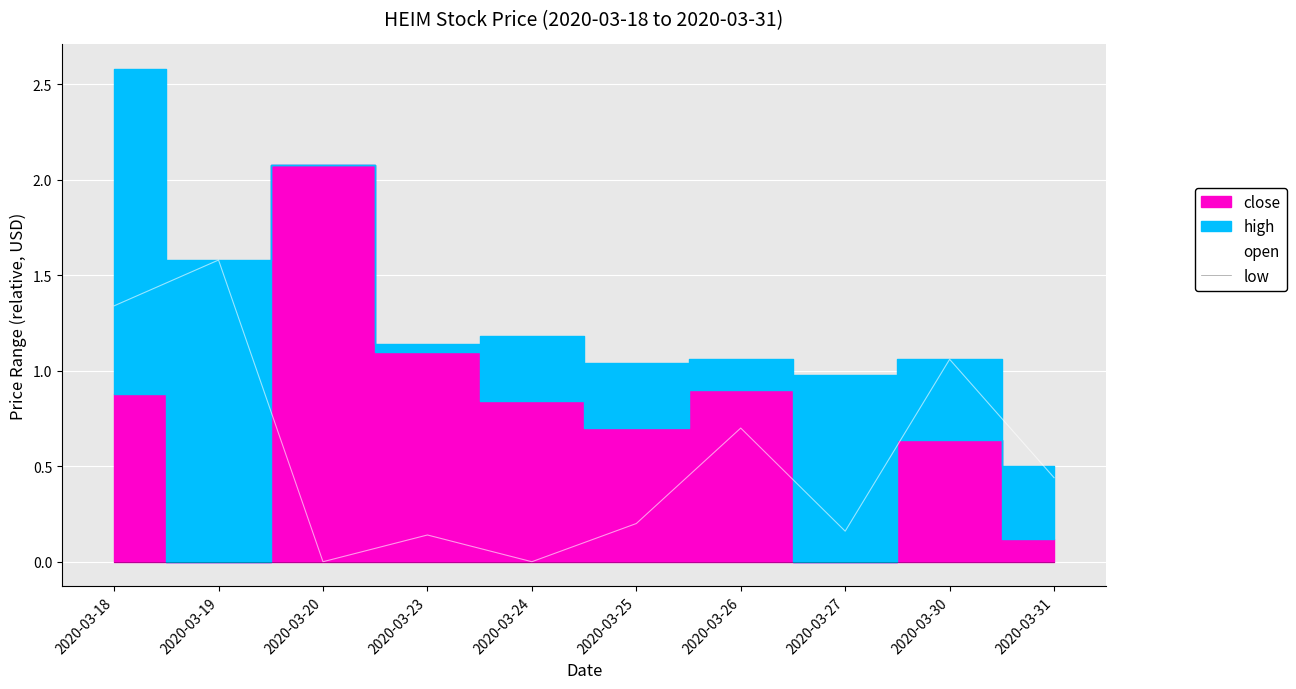

Is it true that low equals 0.0 at 2020-03-20?

True